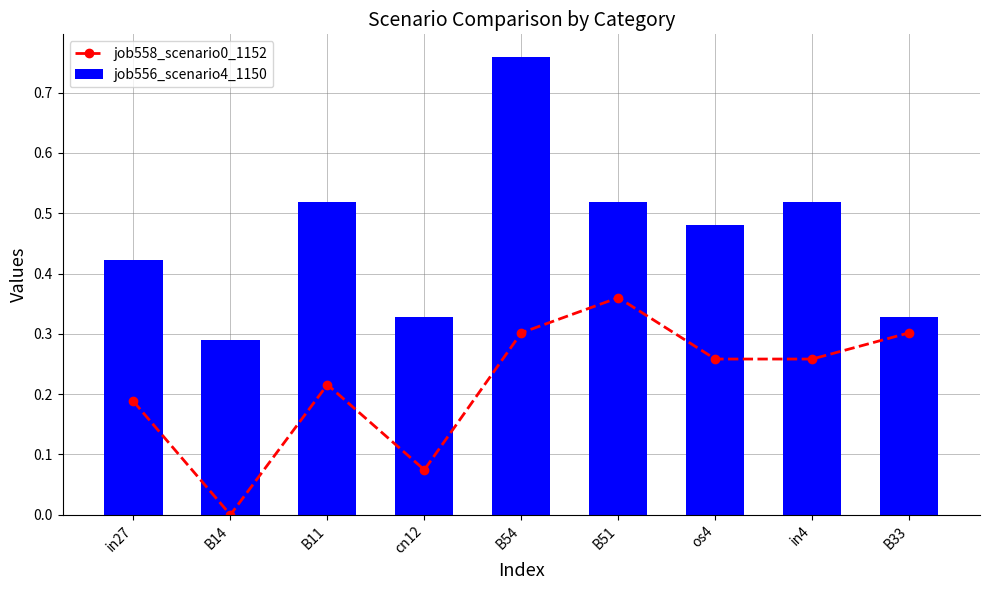

What is the label of the 2nd bar from the left?

B14